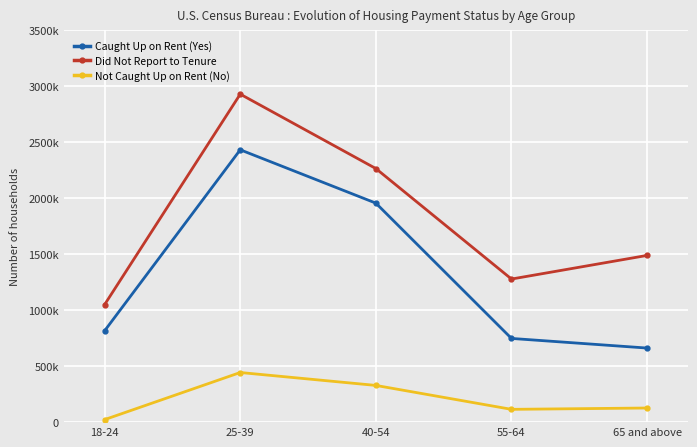

At which label does Did Not Report to Tenure first exceed 1489323?

25-39